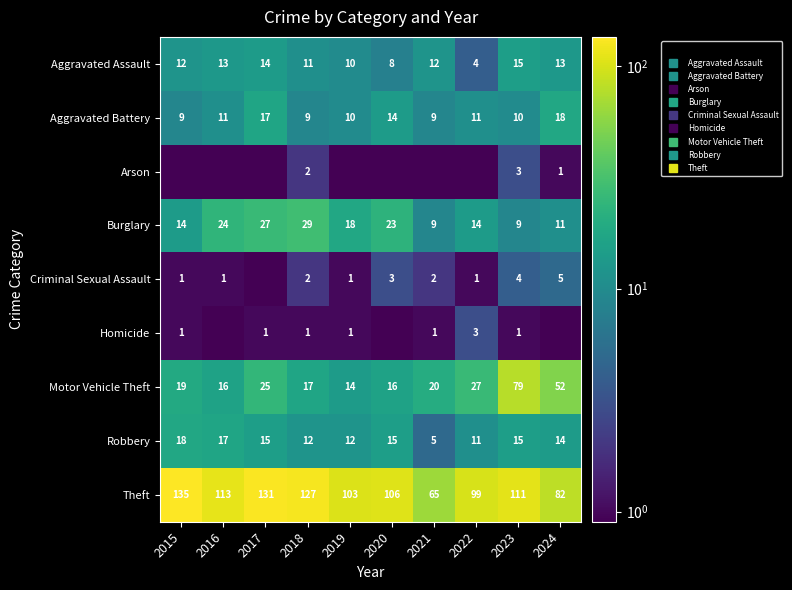

The value of Robbery at 2017 is 15.0. True or false?

True